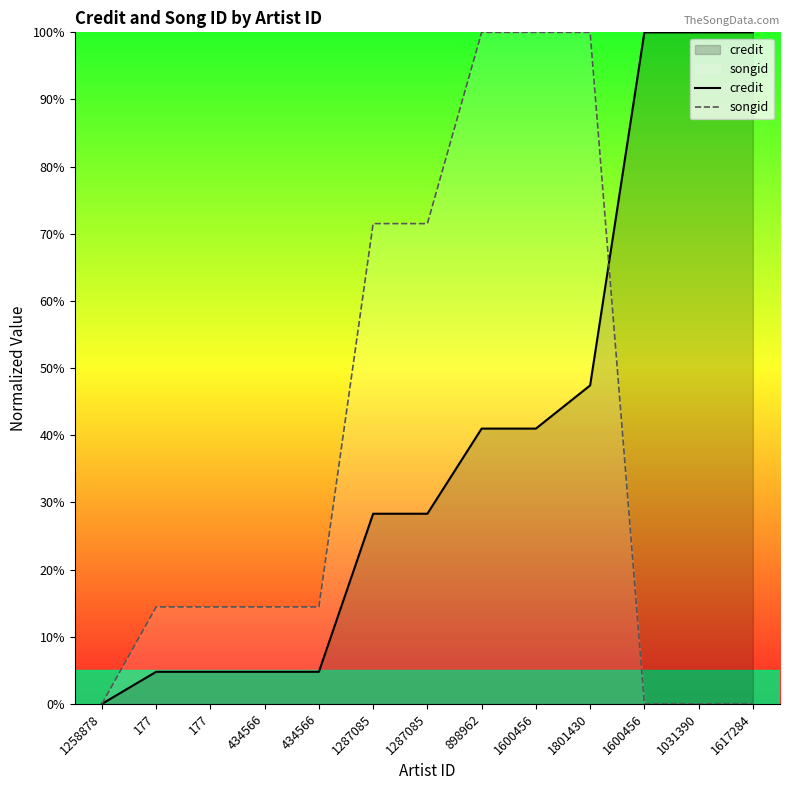

At which category is the sum across all series the highest?

1801430